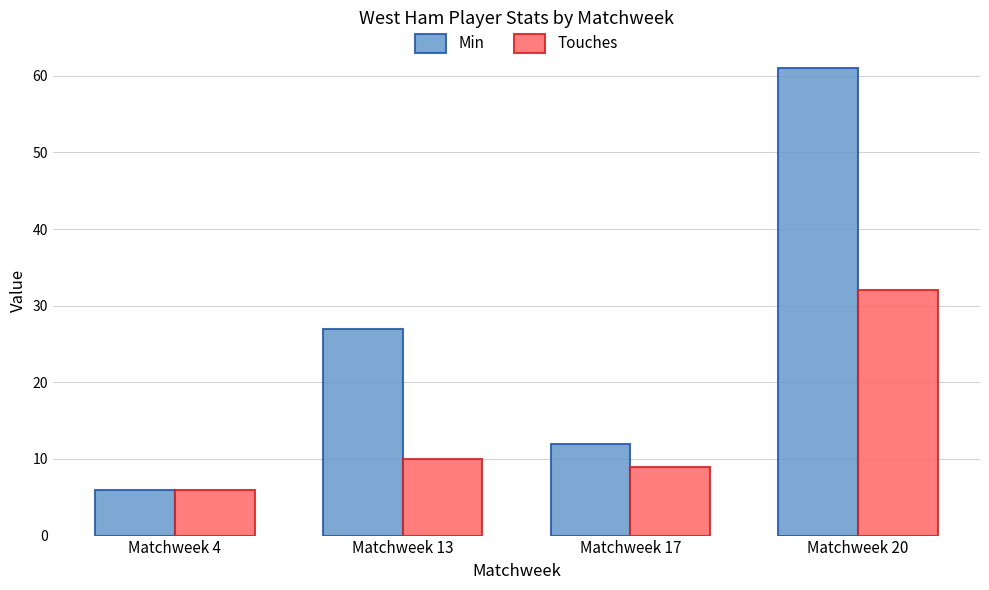

Is it true that Touches equals 32 at Matchweek 20?

True